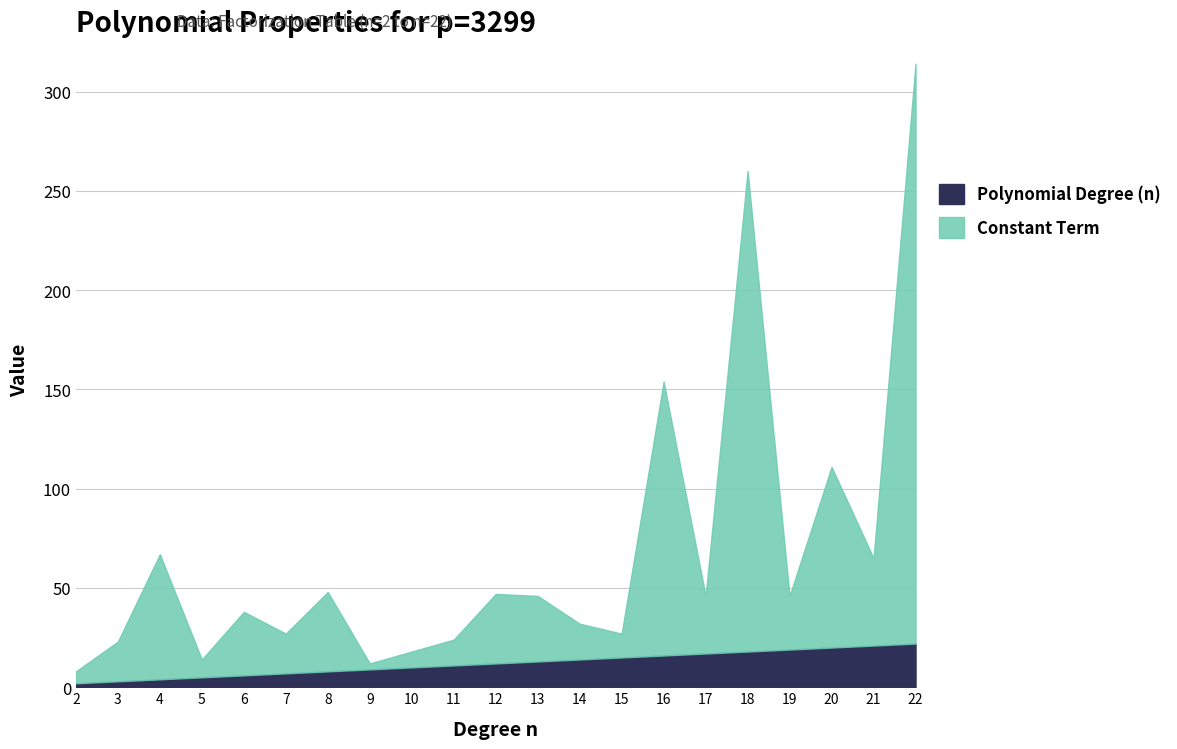

How many categories are shown in the chart?

21